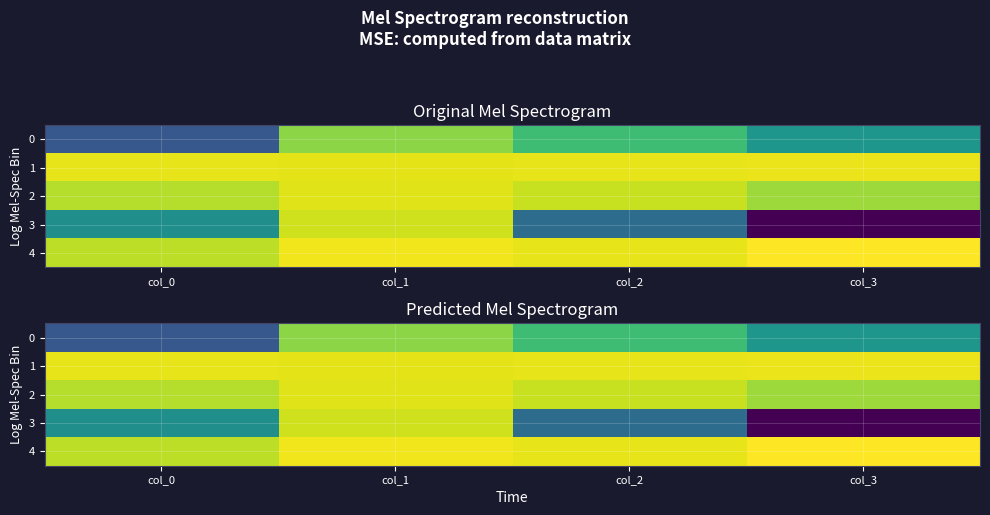

The value of 1 at col_3 is 0.7. True or false?

True